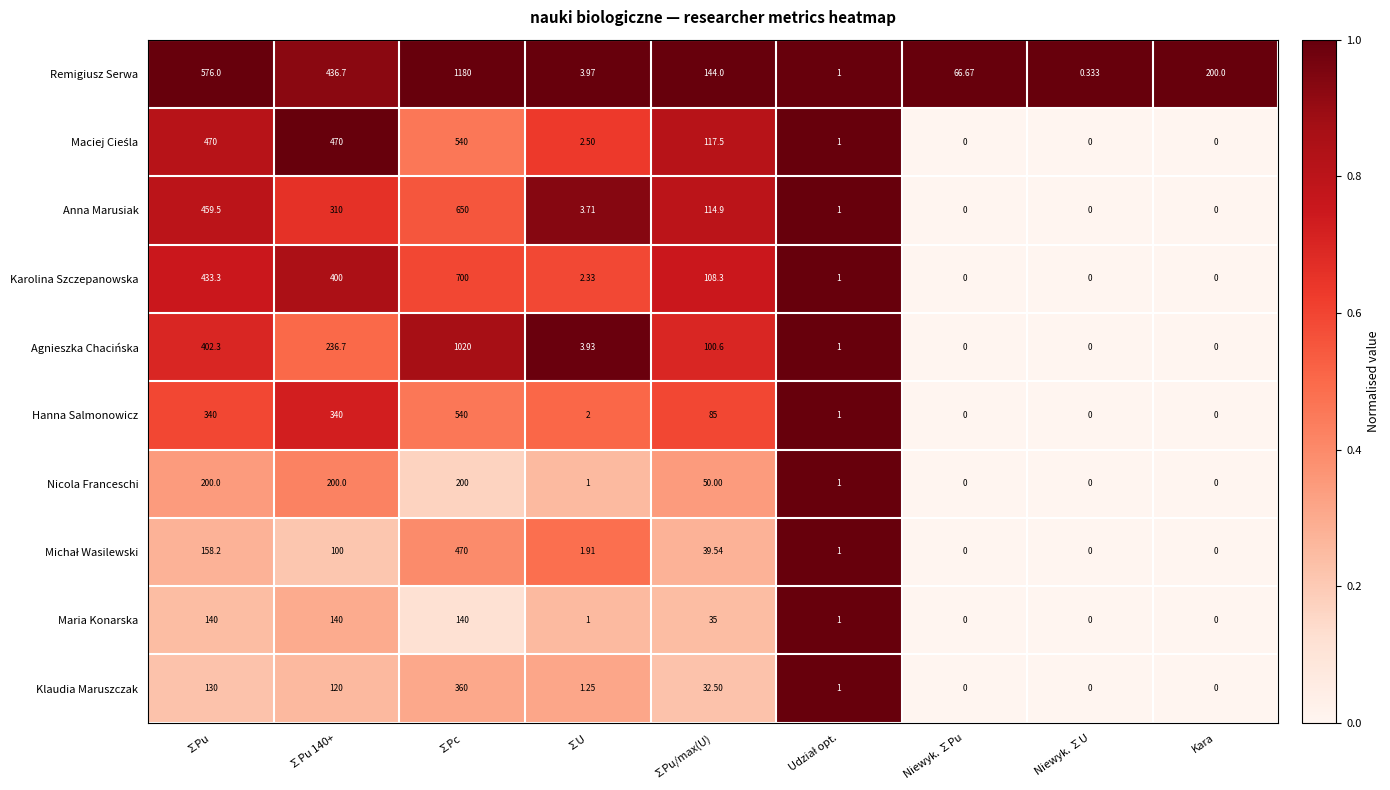

Which series changed the most between ∑U and Niewyk. ∑U?

Agnieszka Chacińska